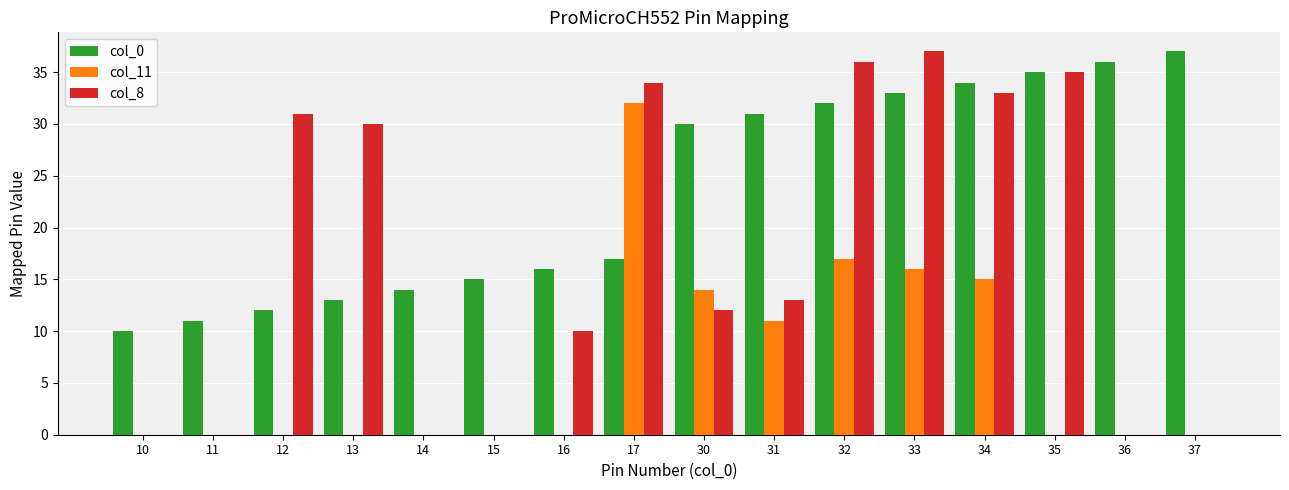

The col_8 series shows 61 at 32. True or false?

False